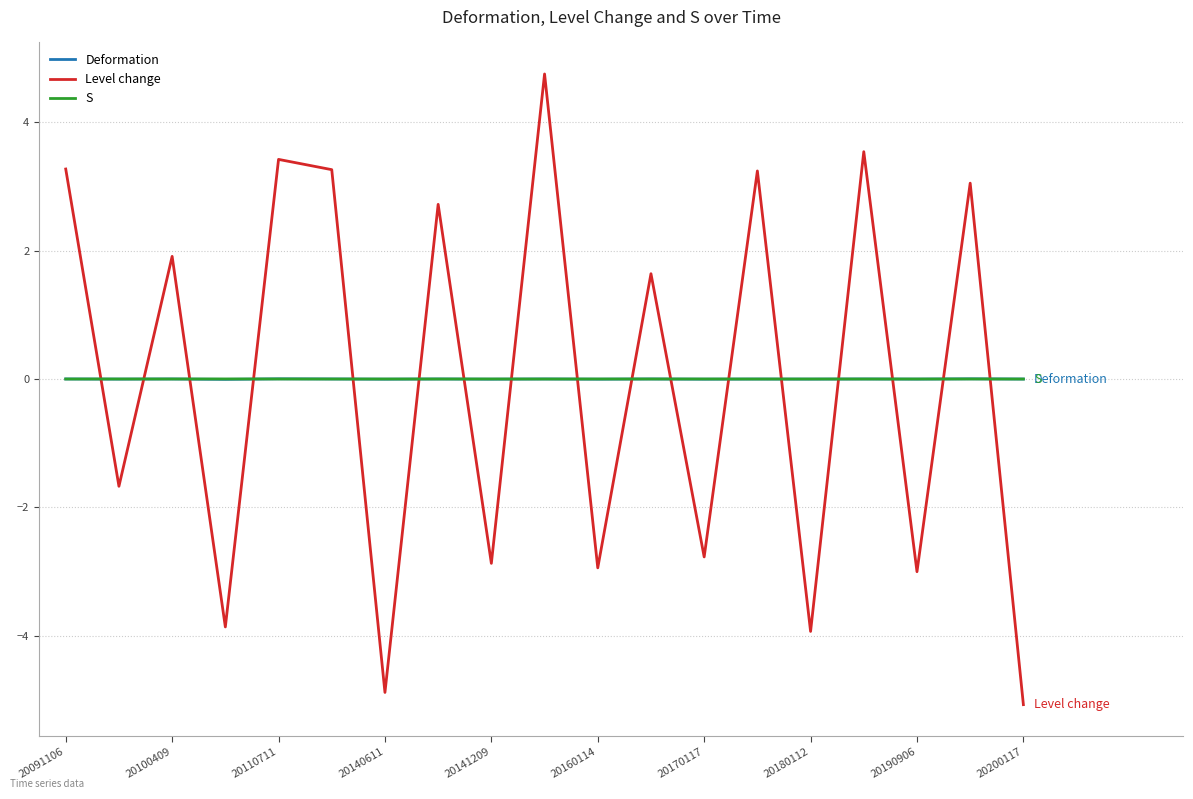

Does the chart display data point markers on the line(s)?

No